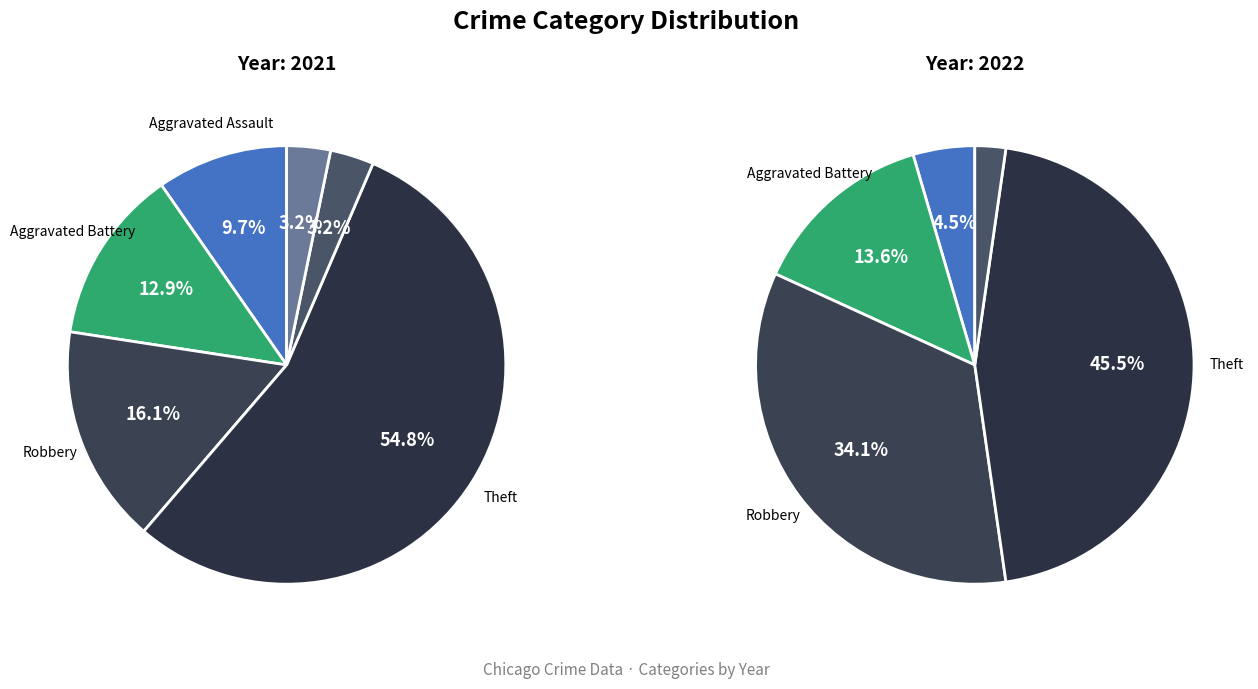

At 4, list the series in order from smallest to largest.

values_2022, values_2021